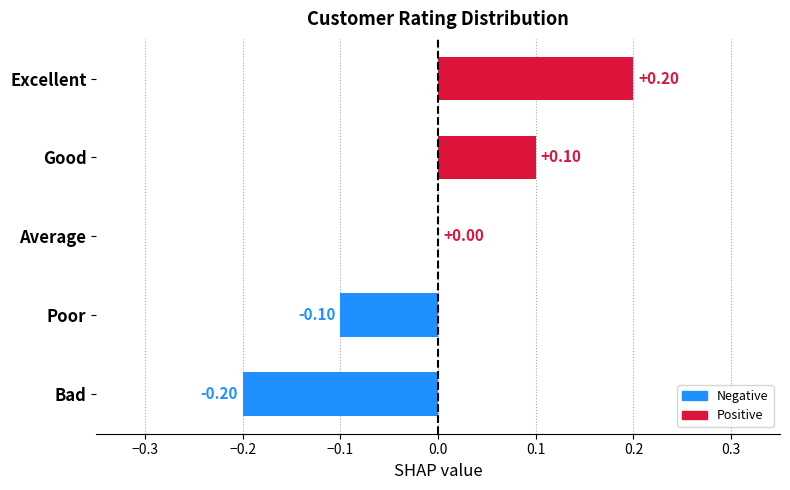

Between Bad and Poor, which is larger?

Poor